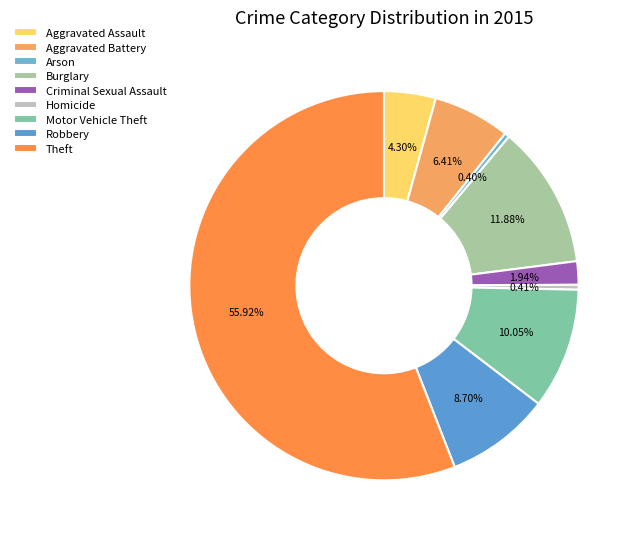

Combined, do Burglary and Motor Vehicle Theft account for over 50%?

No